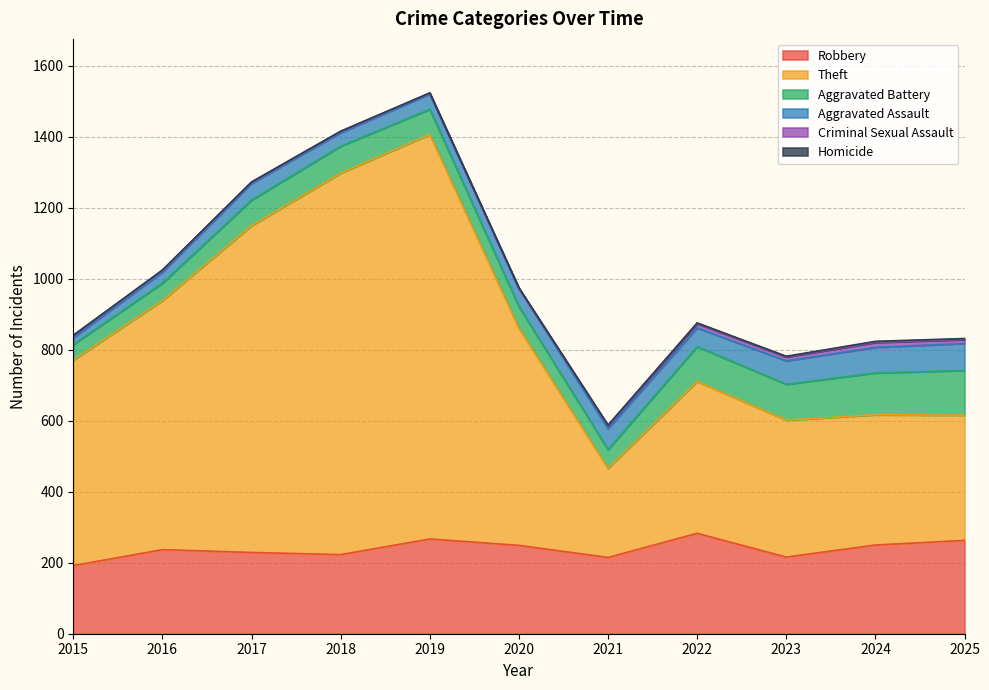

What is the total value across all series at 2020?

975